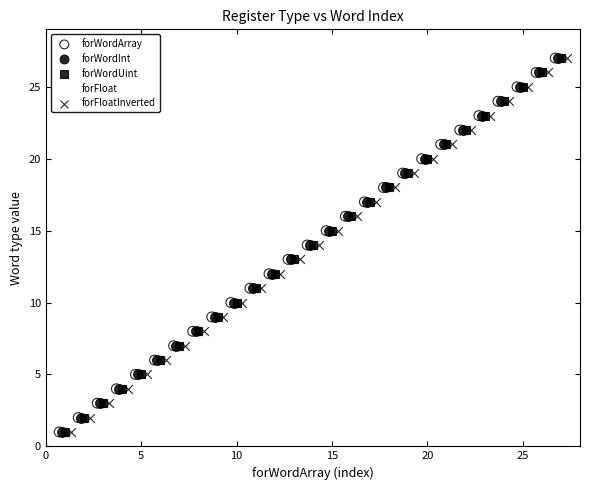

What are all the series names shown in the legend?

forWordArray, forWordInt, forWordUint, forFloat, forFloatInverted